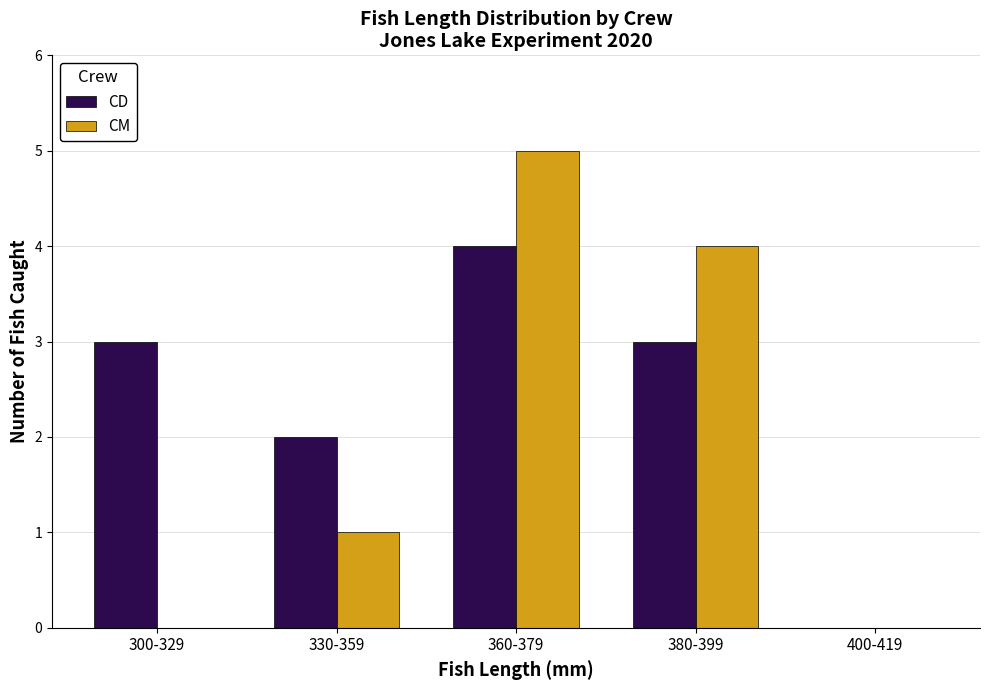

What is the maximum value shown in the chart?

5